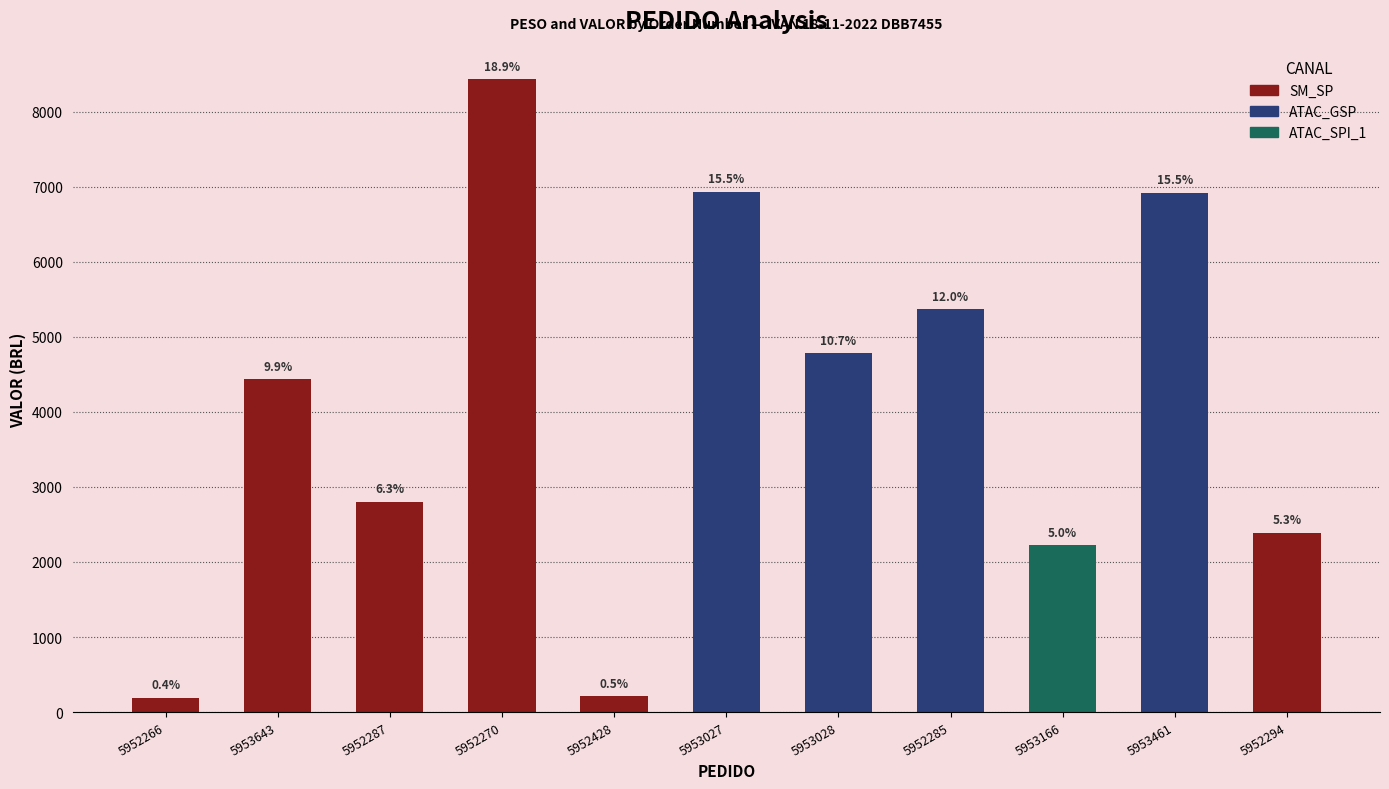

Which category has the highest value across all series?

5952270